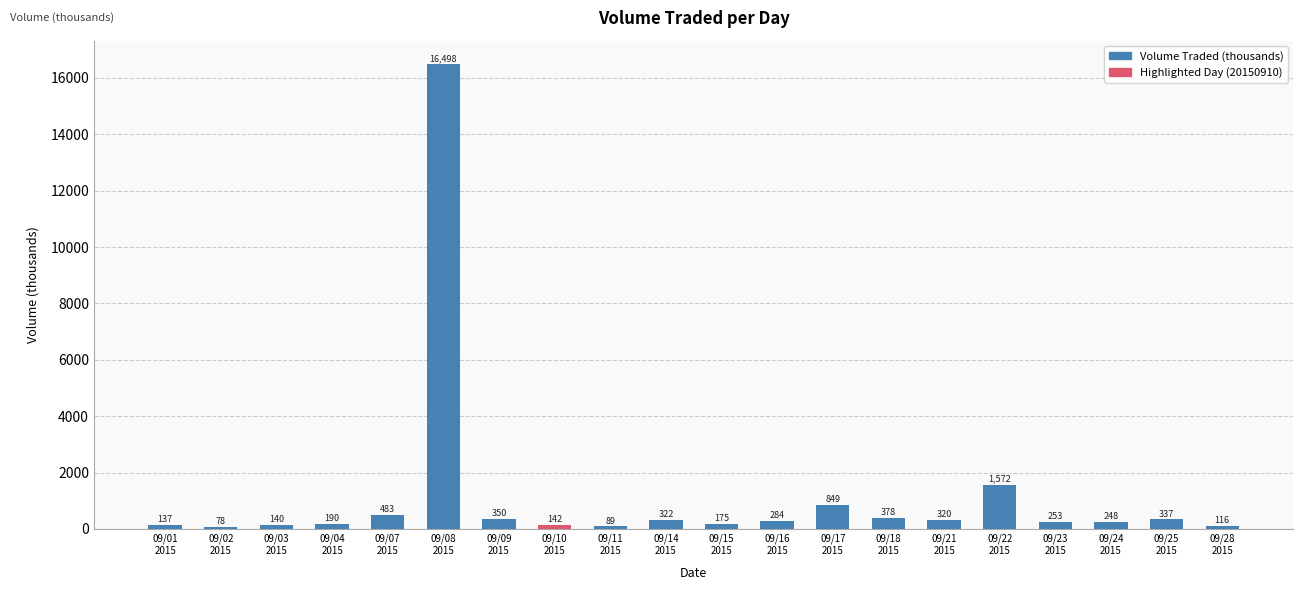

What is the minimum value shown in the chart?

78.4